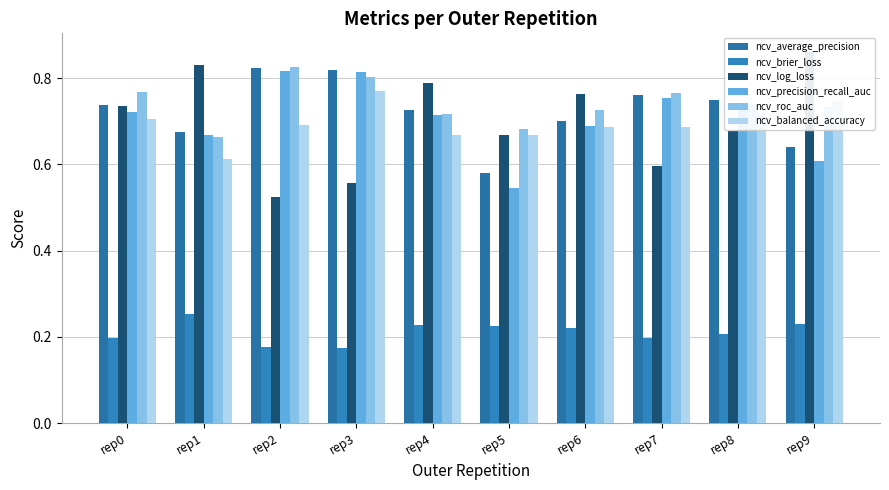

Count the number of categories in the chart.

10